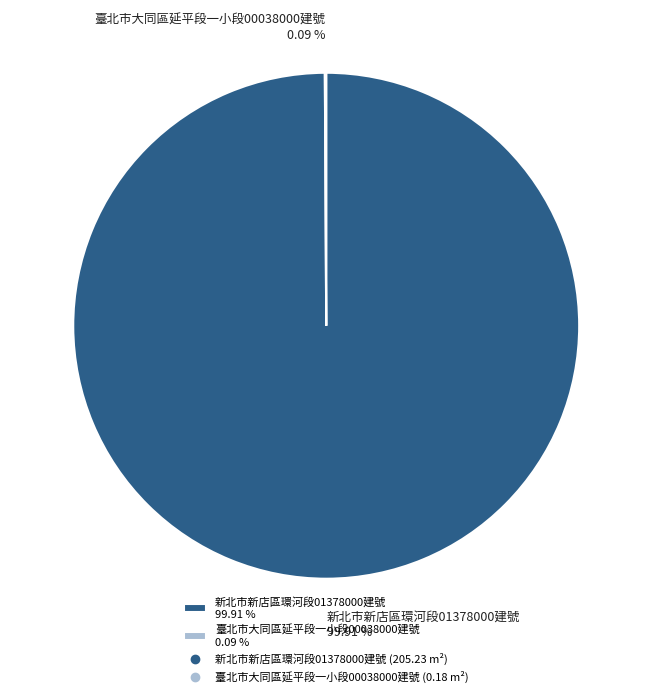

Does 新北市新店區環河段01378000建號 99.91 % account for over 50% of the chart?

Yes